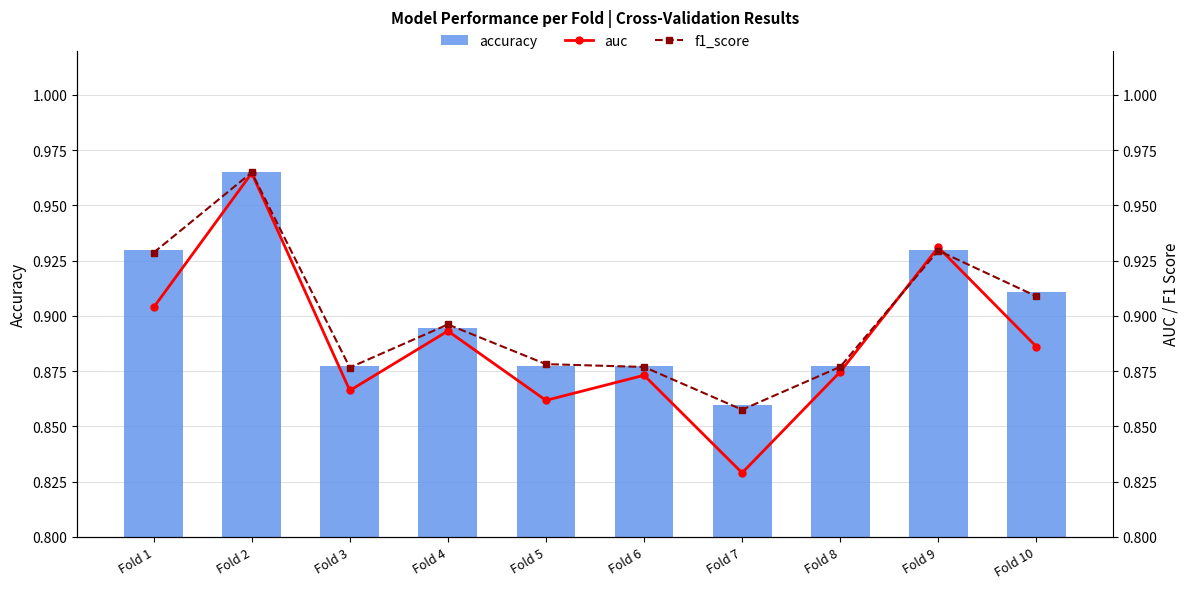

Reading left to right, extract all data points from this chart.

accuracy: 0.9	1.0	0.9	0.9	0.9	0.9	0.9	0.9	0.9	0.9
auc: 0.9	1.0	0.9	0.9	0.9	0.9	0.8	0.9	0.9	0.9
f1_score: 0.9	1.0	0.9	0.9	0.9	0.9	0.9	0.9	0.9	0.9